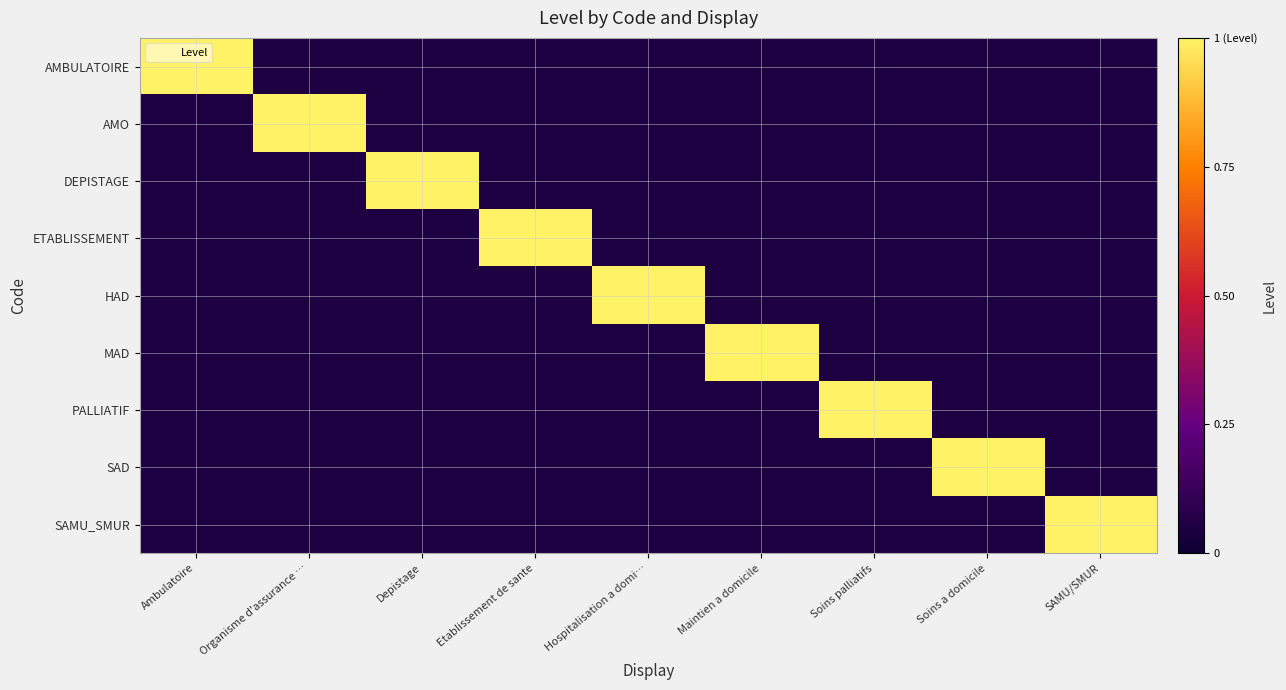

Reading left to right, extract all data points from this chart.

AMBULATOIRE: Ambulatoire=1.0	Organisme d'assurance …=0.1	Depistage=0.1	Etablissement de sante=0.1	Hospitalisation a domi…=0.1	Maintien a domicile=0.1	Soins palliatifs=0.1	Soins a domicile=0.1	SAMU/SMUR=0.1
AMO: Ambulatoire=0.1	Organisme d'assurance …=1.0	Depistage=0.1	Etablissement de sante=0.1	Hospitalisation a domi…=0.1	Maintien a domicile=0.1	Soins palliatifs=0.1	Soins a domicile=0.1	SAMU/SMUR=0.1
DEPISTAGE: Ambulatoire=0.1	Organisme d'assurance …=0.1	Depistage=1.0	Etablissement de sante=0.1	Hospitalisation a domi…=0.1	Maintien a domicile=0.1	Soins palliatifs=0.1	Soins a domicile=0.1	SAMU/SMUR=0.1
ETABLISSEMENT: Ambulatoire=0.1	Organisme d'assurance …=0.1	Depistage=0.1	Etablissement de sante=1.0	Hospitalisation a domi…=0.1	Maintien a domicile=0.1	Soins palliatifs=0.1	Soins a domicile=0.1	SAMU/SMUR=0.1
HAD: Ambulatoire=0.1	Organisme d'assurance …=0.1	Depistage=0.1	Etablissement de sante=0.1	Hospitalisation a domi…=1.0	Maintien a domicile=0.1	Soins palliatifs=0.1	Soins a domicile=0.1	SAMU/SMUR=0.1
MAD: Ambulatoire=0.1	Organisme d'assurance …=0.1	Depistage=0.1	Etablissement de sante=0.1	Hospitalisation a domi…=0.1	Maintien a domicile=1.0	Soins palliatifs=0.1	Soins a domicile=0.1	SAMU/SMUR=0.1
PALLIATIF: Ambulatoire=0.1	Organisme d'assurance …=0.1	Depistage=0.1	Etablissement de sante=0.1	Hospitalisation a domi…=0.1	Maintien a domicile=0.1	Soins palliatifs=1.0	Soins a domicile=0.1	SAMU/SMUR=0.1
SAD: Ambulatoire=0.1	Organisme d'assurance …=0.1	Depistage=0.1	Etablissement de sante=0.1	Hospitalisation a domi…=0.1	Maintien a domicile=0.1	Soins palliatifs=0.1	Soins a domicile=1.0	SAMU/SMUR=0.1
SAMU_SMUR: Ambulatoire=0.1	Organisme d'assurance …=0.1	Depistage=0.1	Etablissement de sante=0.1	Hospitalisation a domi…=0.1	Maintien a domicile=0.1	Soins palliatifs=0.1	Soins a domicile=0.1	SAMU/SMUR=1.0